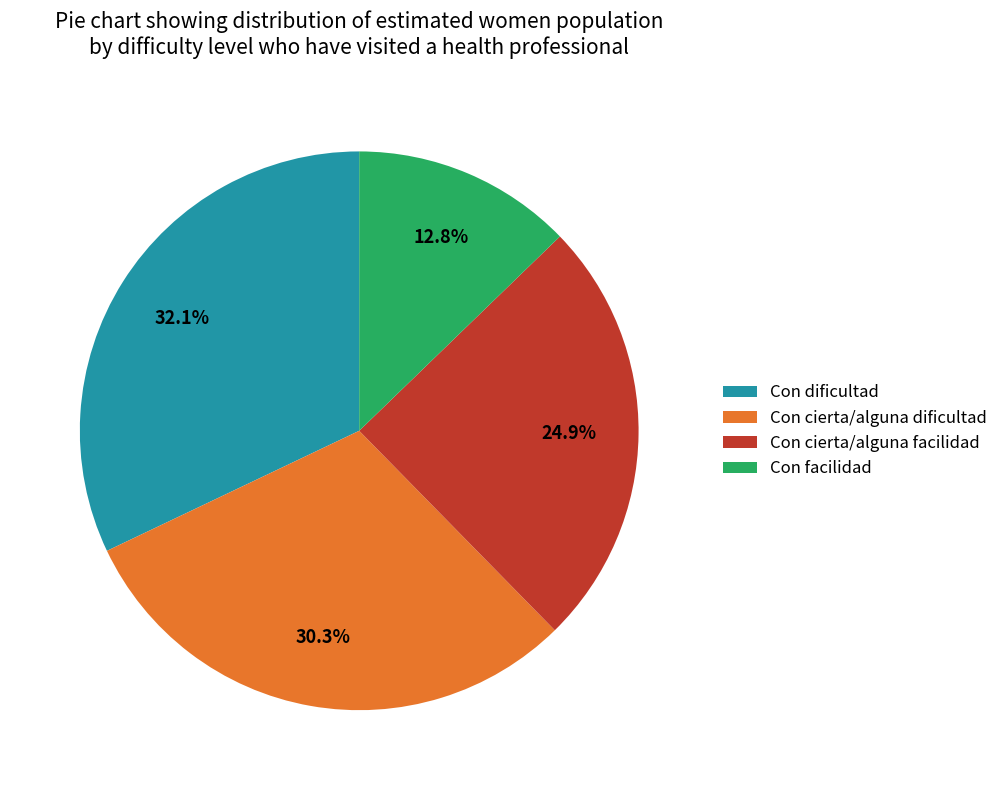

What is the ratio of the value at Con cierta/alguna dificultad to the value at Con dificultad?

0.9